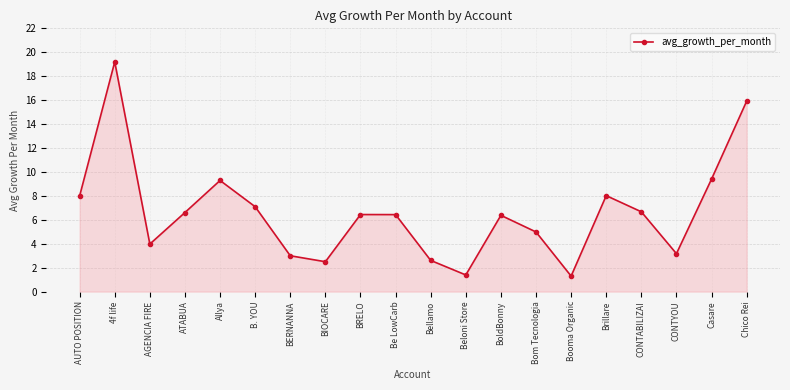

What is the difference between the values at BERNANNA and Be LowCarb?

3.4